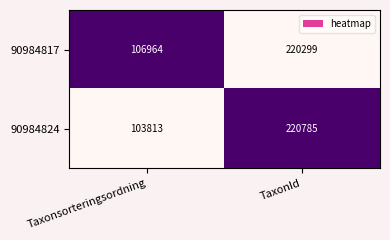

How many series are shown in this chart?

2